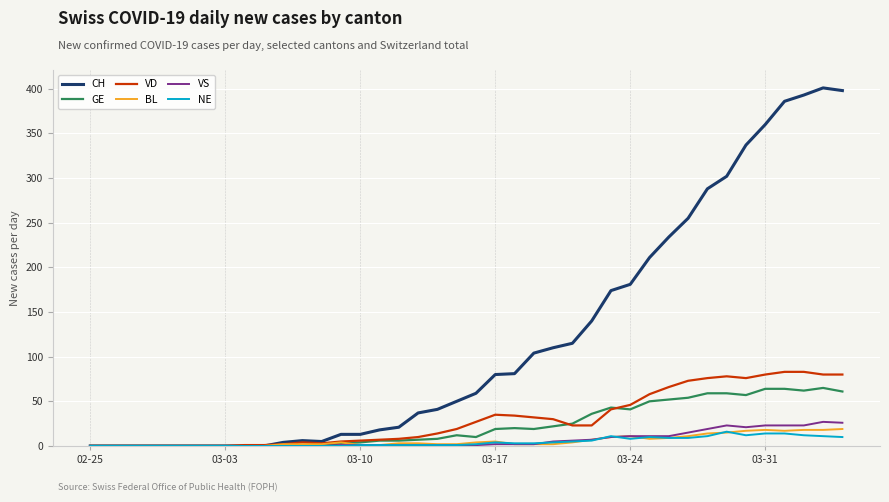

How many lines are shown in the chart?

6